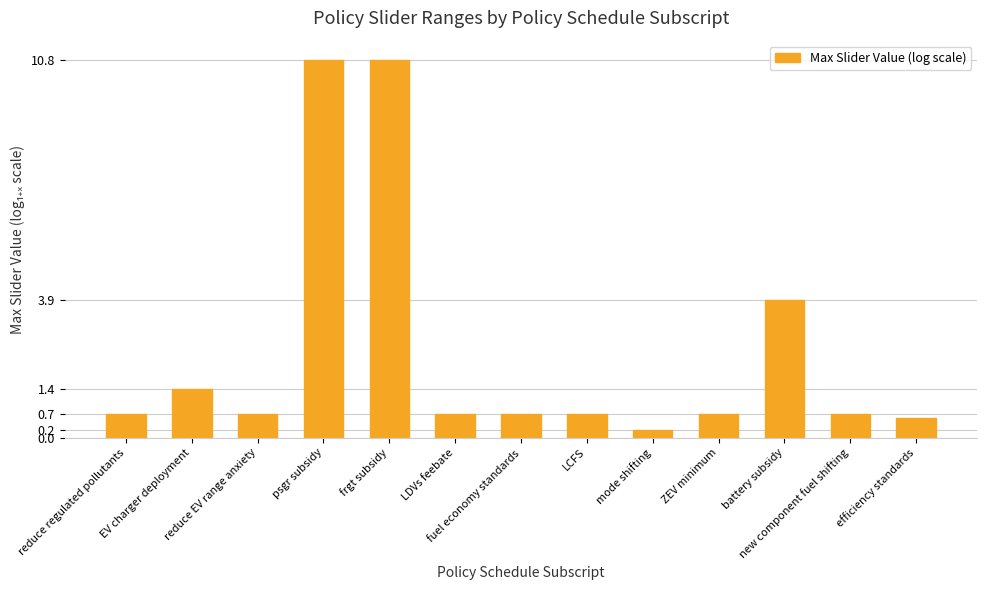

At which category does the chart reach its minimum across all series?

mode shifting